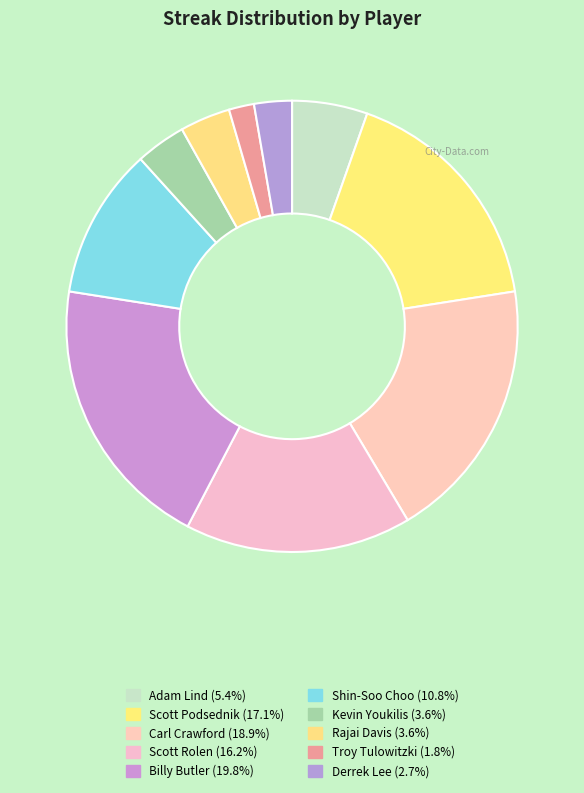

Is it true that Shin-Soo Choo is 1% of the pie?

False